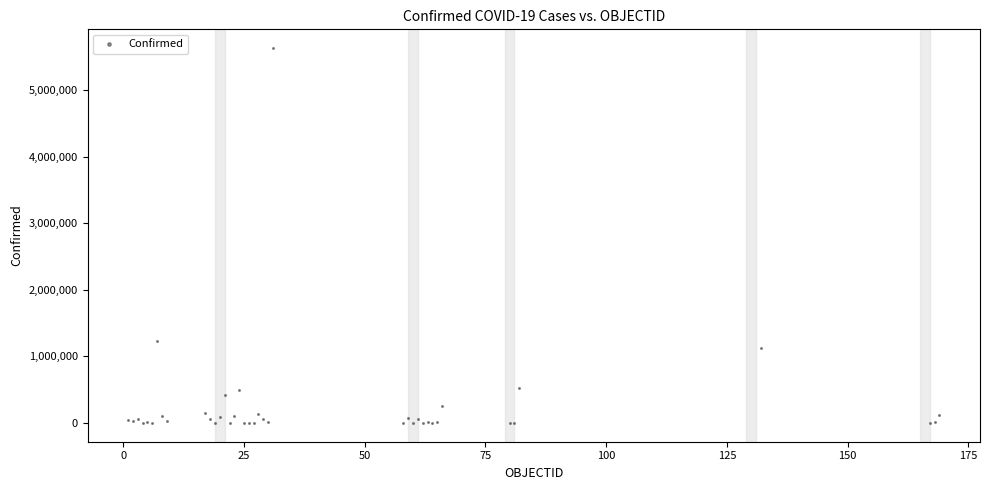

What Y value in the scatter plot is closest to 2815655?

1228814